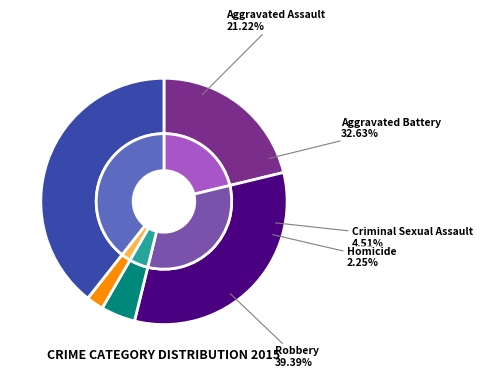

Rank the categories by value from lowest to highest.

Homicide, Criminal Sexual Assault, Aggravated Assault, Aggravated Battery, Robbery